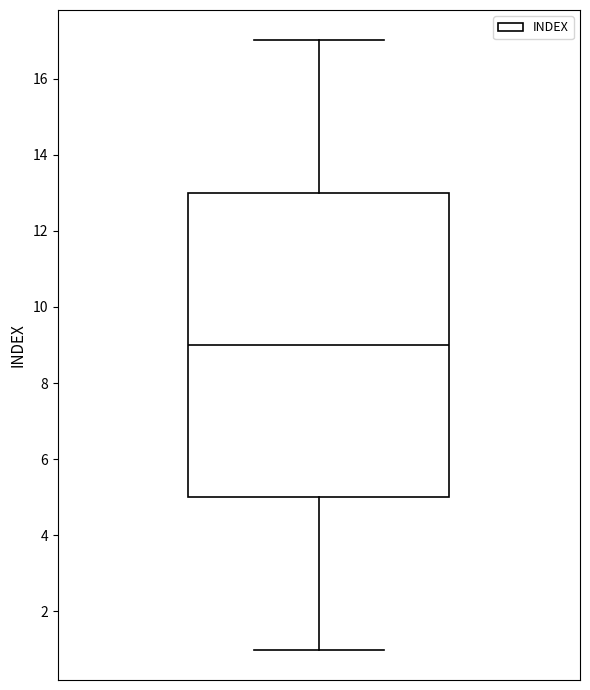

Where does the median line of the box sit on the y-axis? The values are not printed on the chart, so give them approximately, as read against the axis.

9